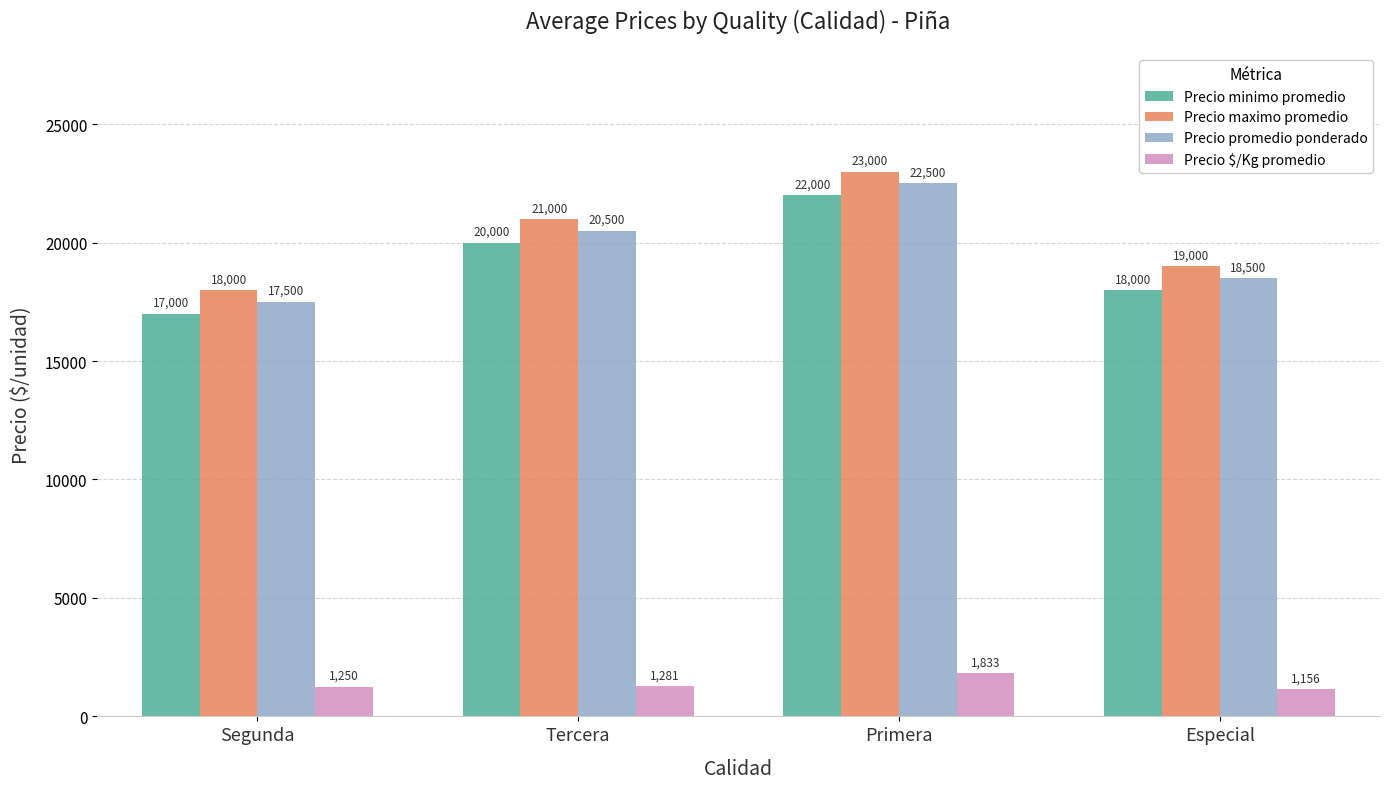

Reading right to left, transcribe all the data shown in this chart.

Precio minimo promedio: 18000	22000	20000	17000
Precio maximo promedio: 19000	23000	21000	18000
Precio promedio ponderado: 18500	22500	20500	17500
Precio $/Kg promedio: 1156	1833	1281	1250